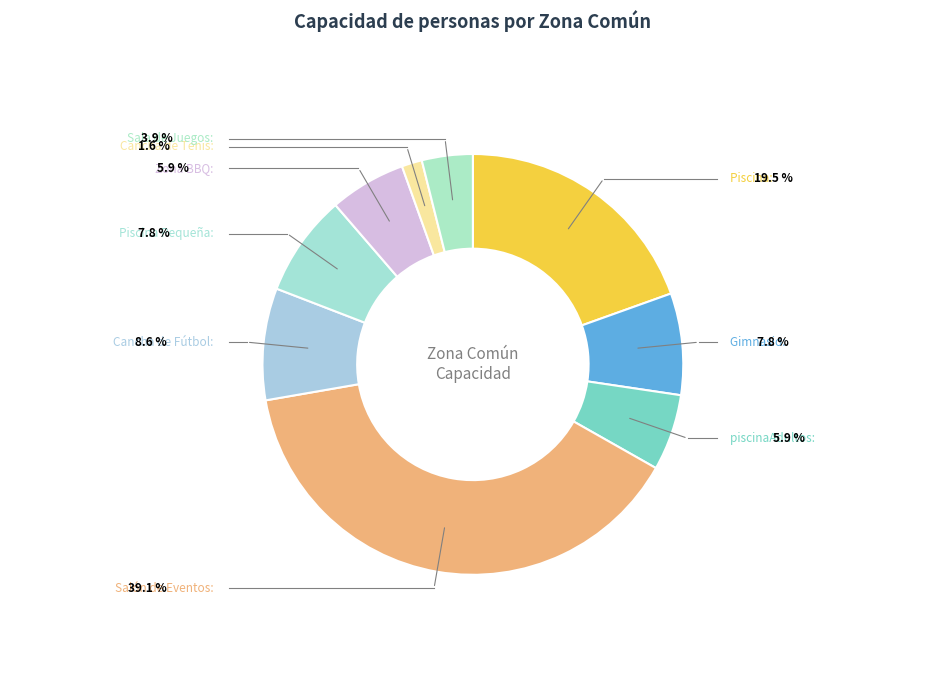

Which has a higher value, Piscina Pequeña or Piscina?

Piscina